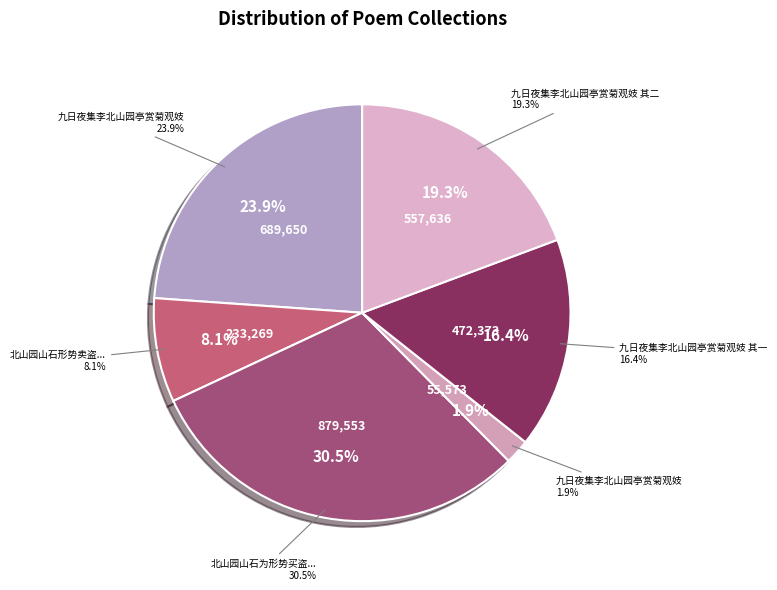

How many segments does this pie chart have?

6